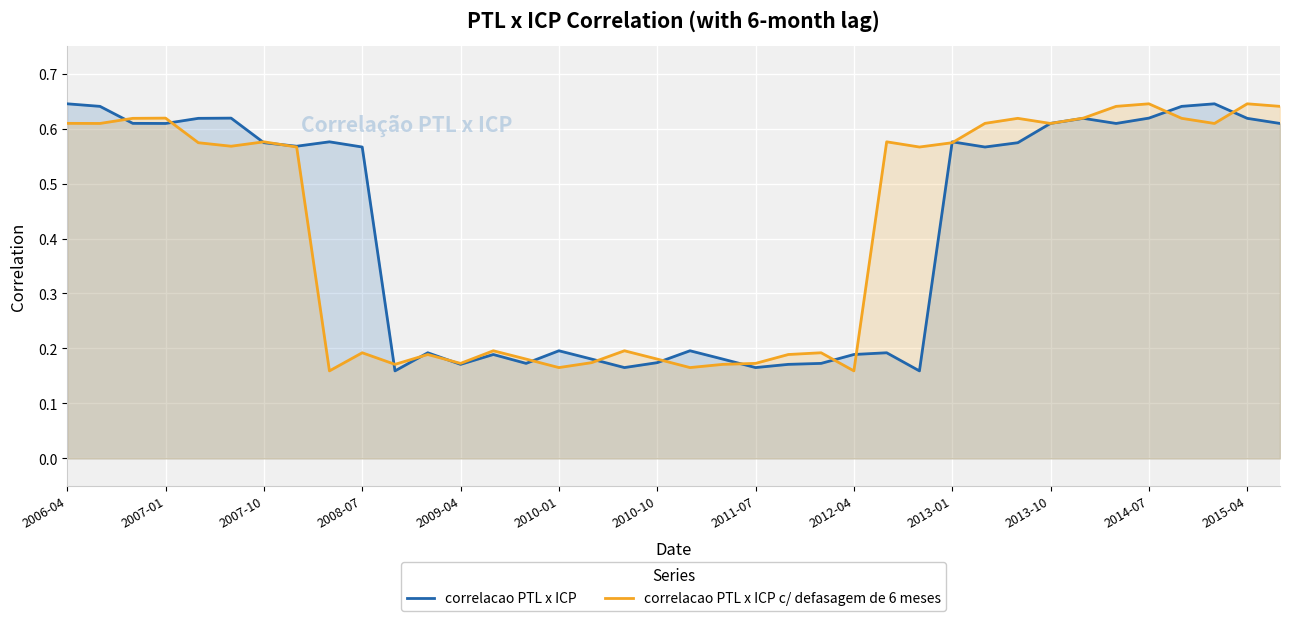

Rank the series at 2010-10 from lowest to highest value.

correlacao PTL x ICP, correlacao PTL x ICP c/ defasagem de 6 meses